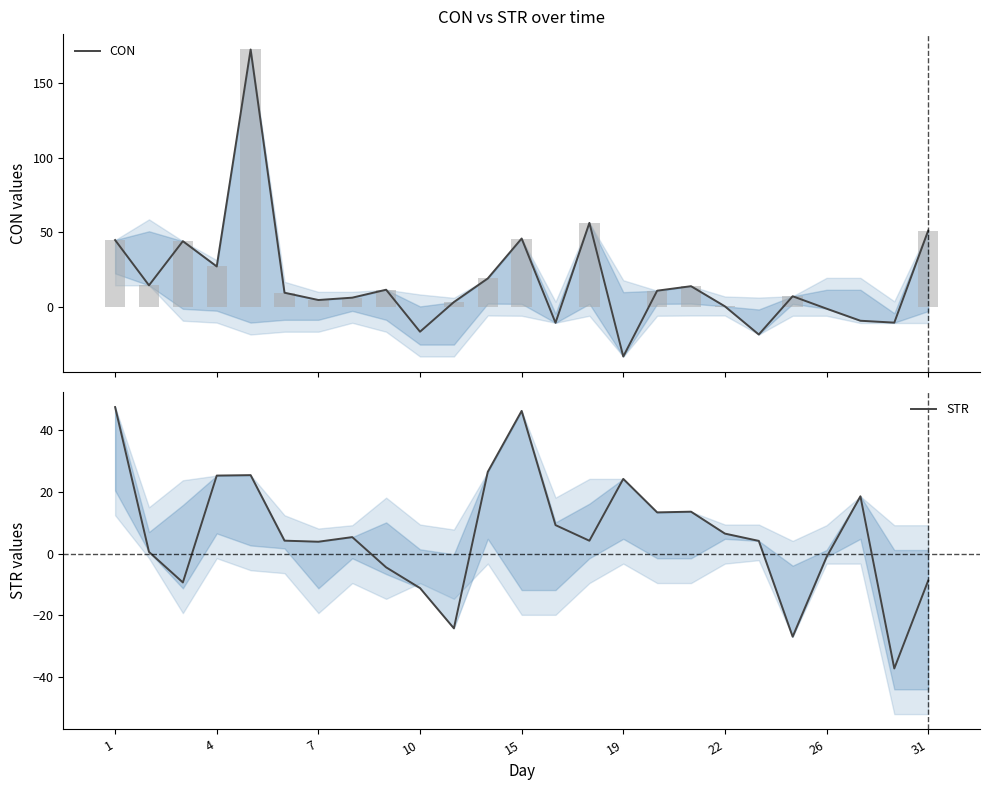

What is the average value of the CON series?

17.6